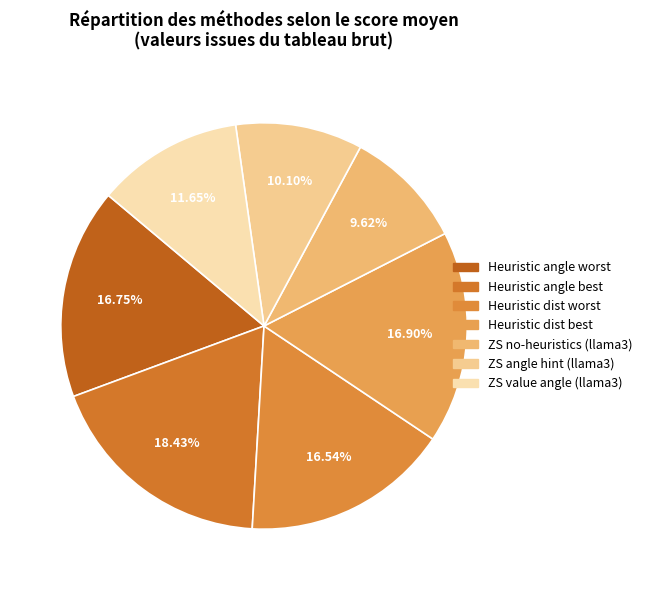

To the nearest percent, what percentage of the pie is Heuristic angle best?

18%